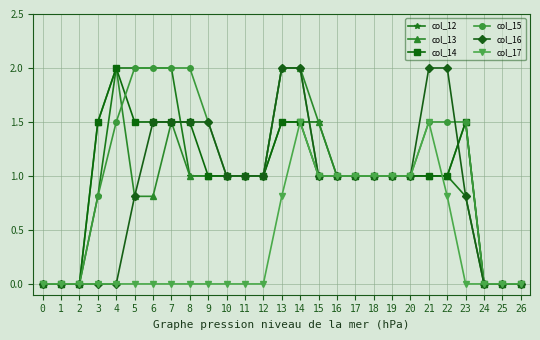

What is the maximum value shown in the chart?

2.0